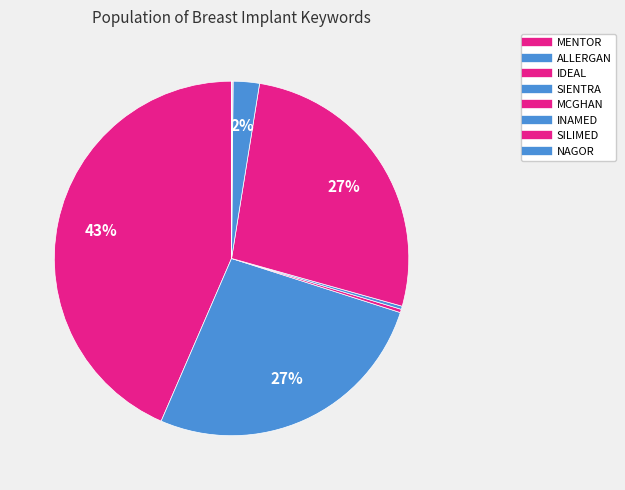

The NAGOR slice represents 0% of the pie. True or false?

True